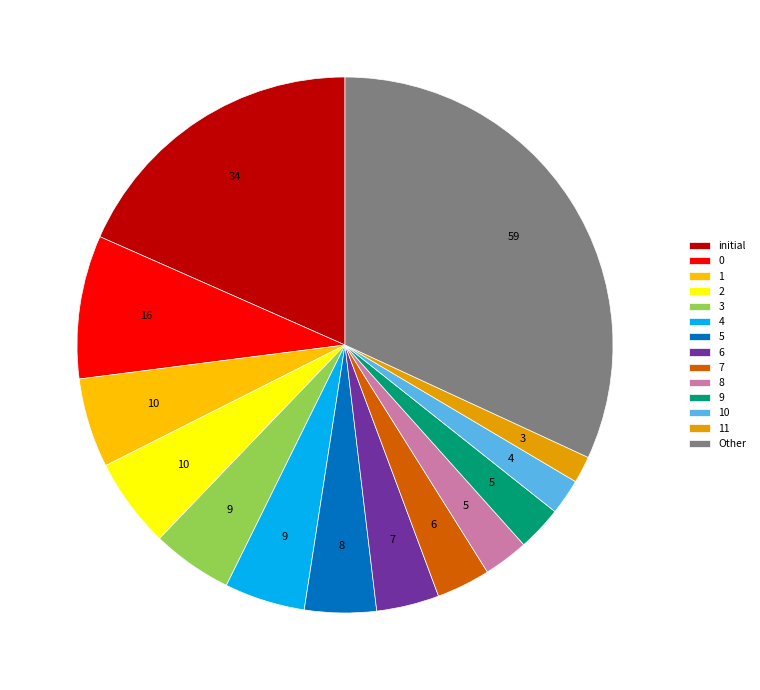

What is the ratio of the value at 8 to the value at 9?

1.0